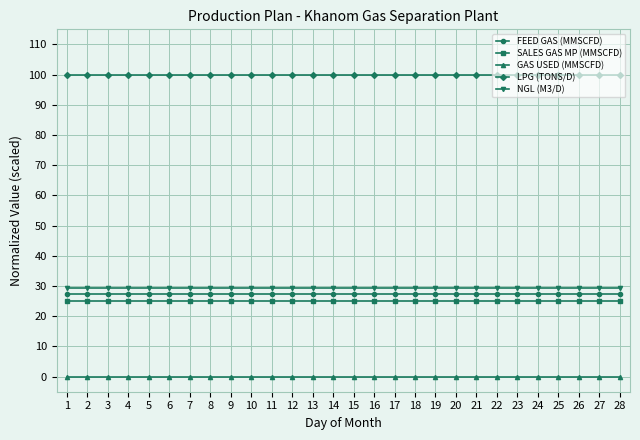

Rank the series at 21 from lowest to highest value.

GAS USED (MMSCFD), SALES GAS MP (MMSCFD), FEED GAS (MMSCFD), NGL (M3/D), LPG (TONS/D)